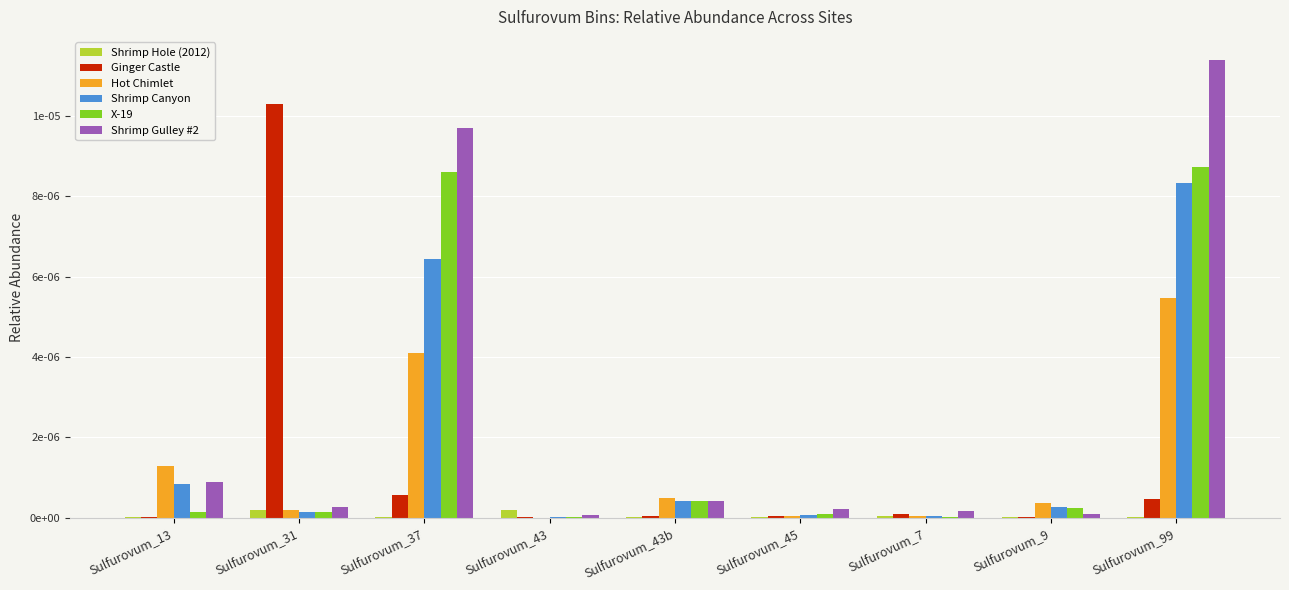

What are all the series names shown in the legend?

Shrimp Hole (2012), Ginger Castle, Hot Chimlet, Shrimp Canyon, X-19, Shrimp Gulley #2